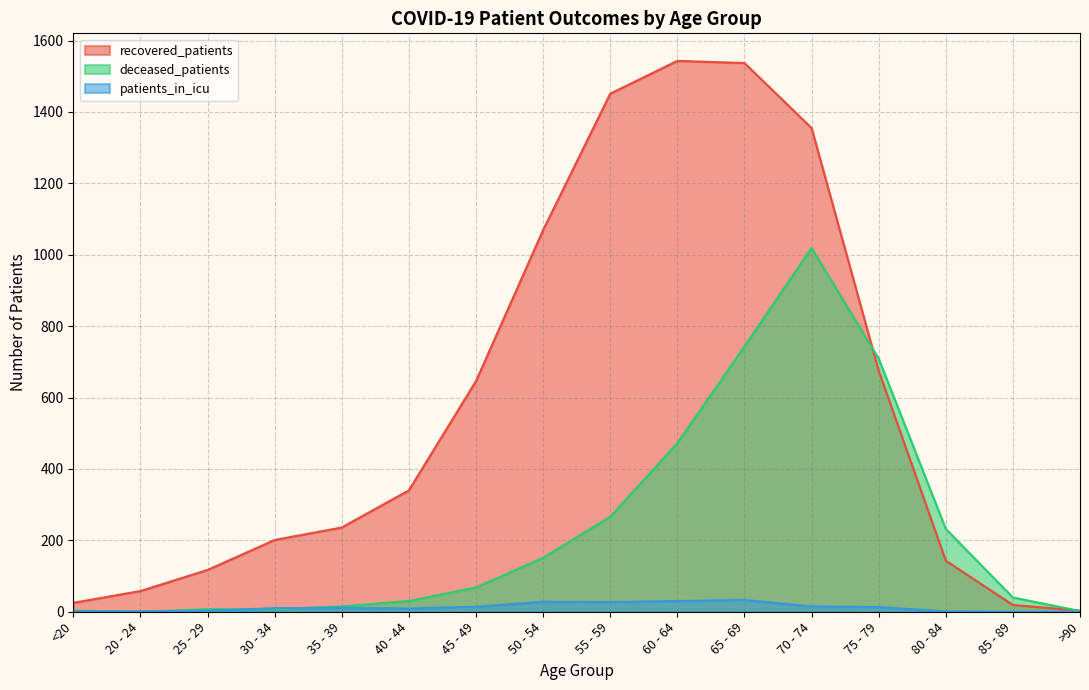

How many positive values does the deceased_patients series have?

15